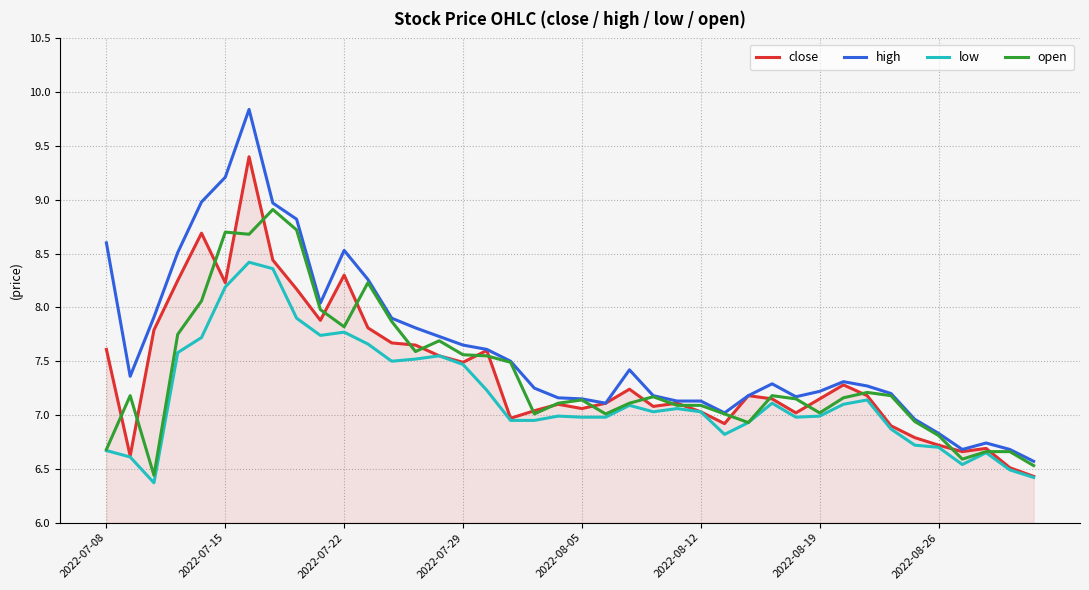

Which series has the largest range (max minus min)?

high